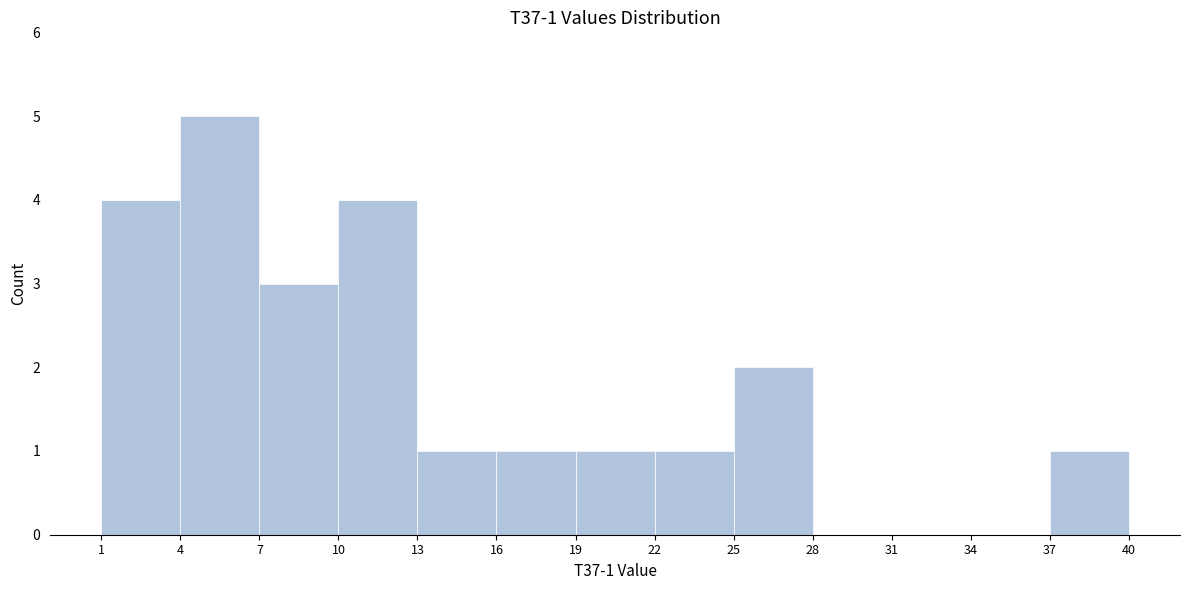

Which range on the x-axis has the tallest bar?

4 to 7